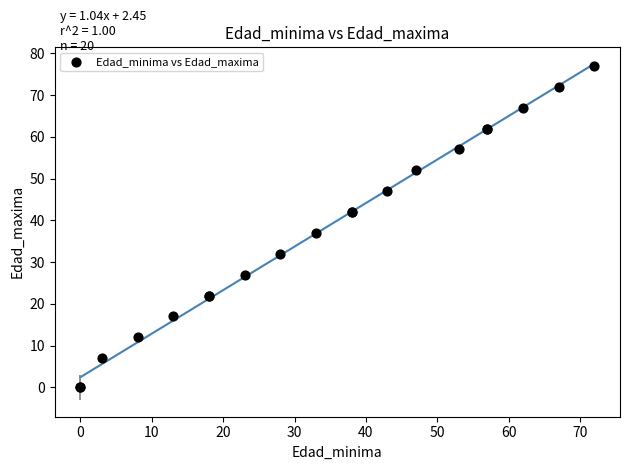

What Y value in the scatter plot is closest to 38?

37